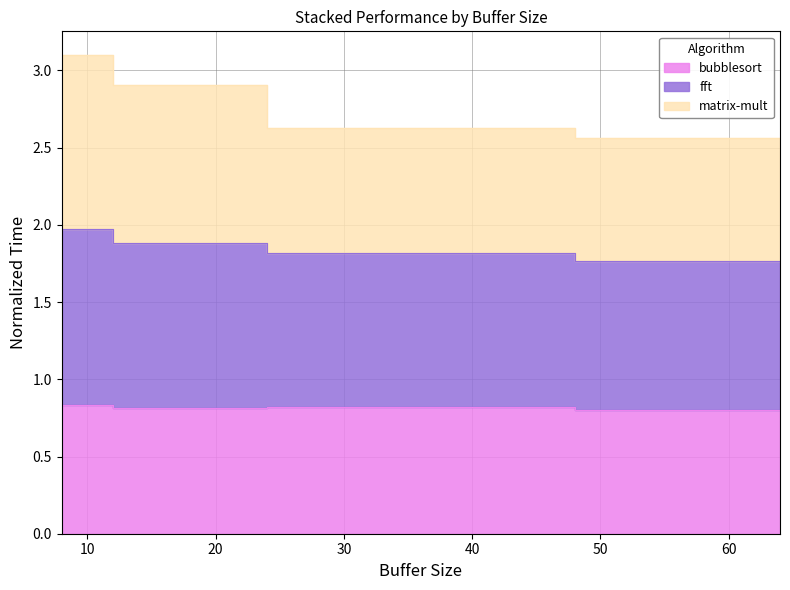

At which category is the sum across all series the highest?

8